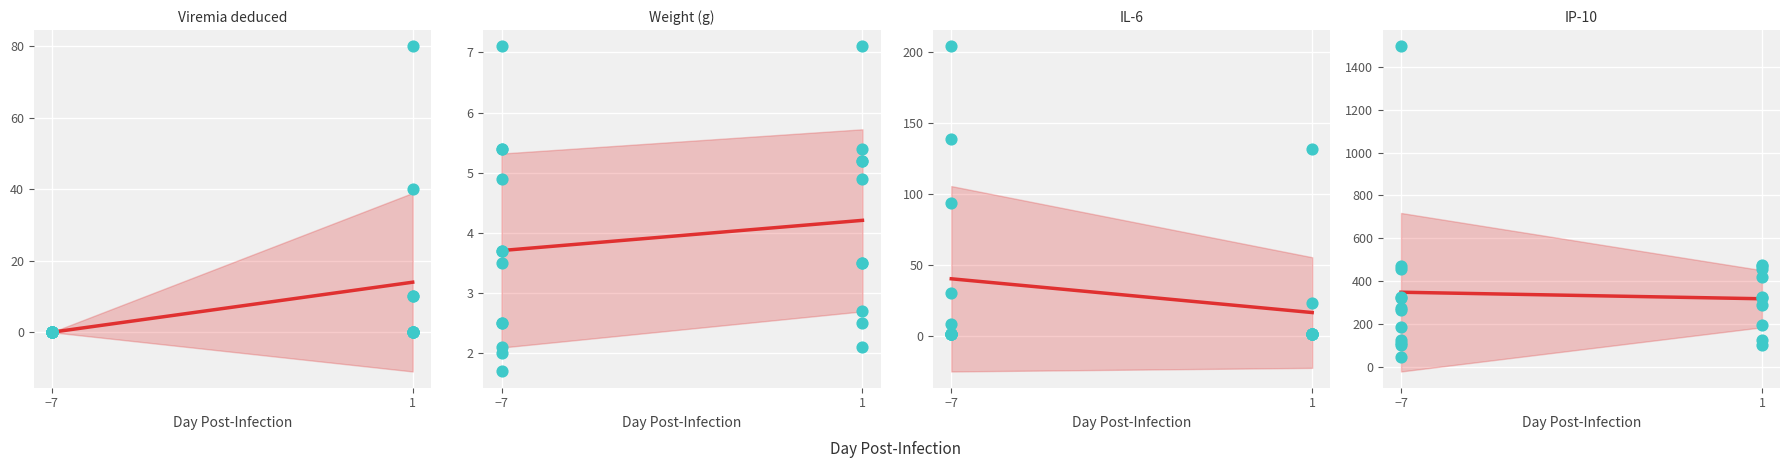

Which series reaches the minimum Y coordinate?

Viremia deduced